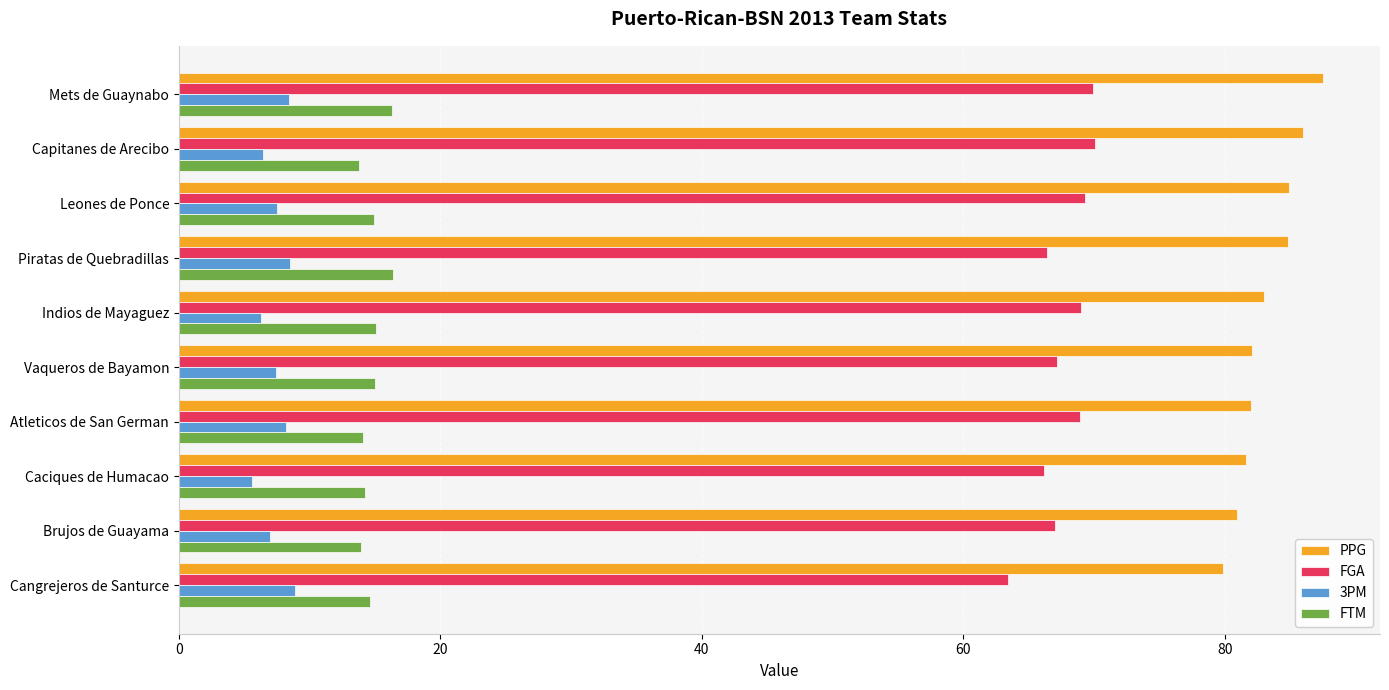

The PPG series shows 84.9 at Leones de Ponce. True or false?

True